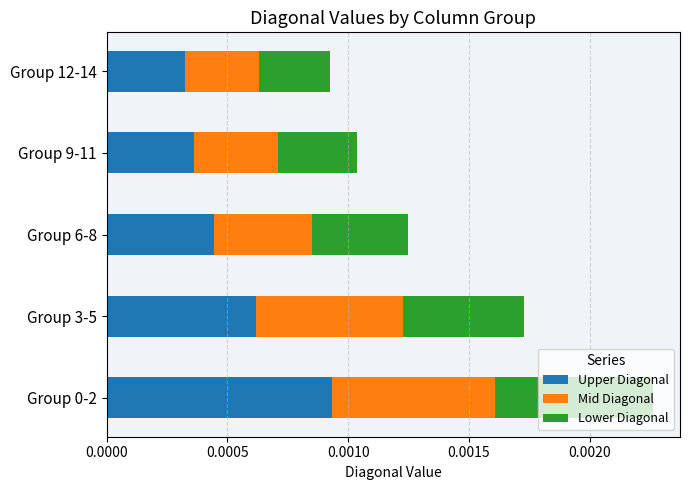

How many series are shown in this chart?

3